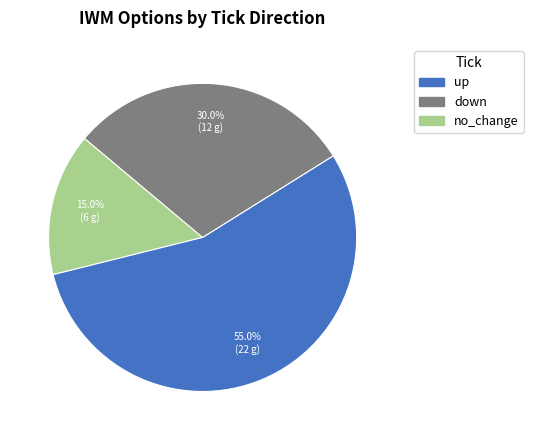

Does any single category account for the majority?

Yes